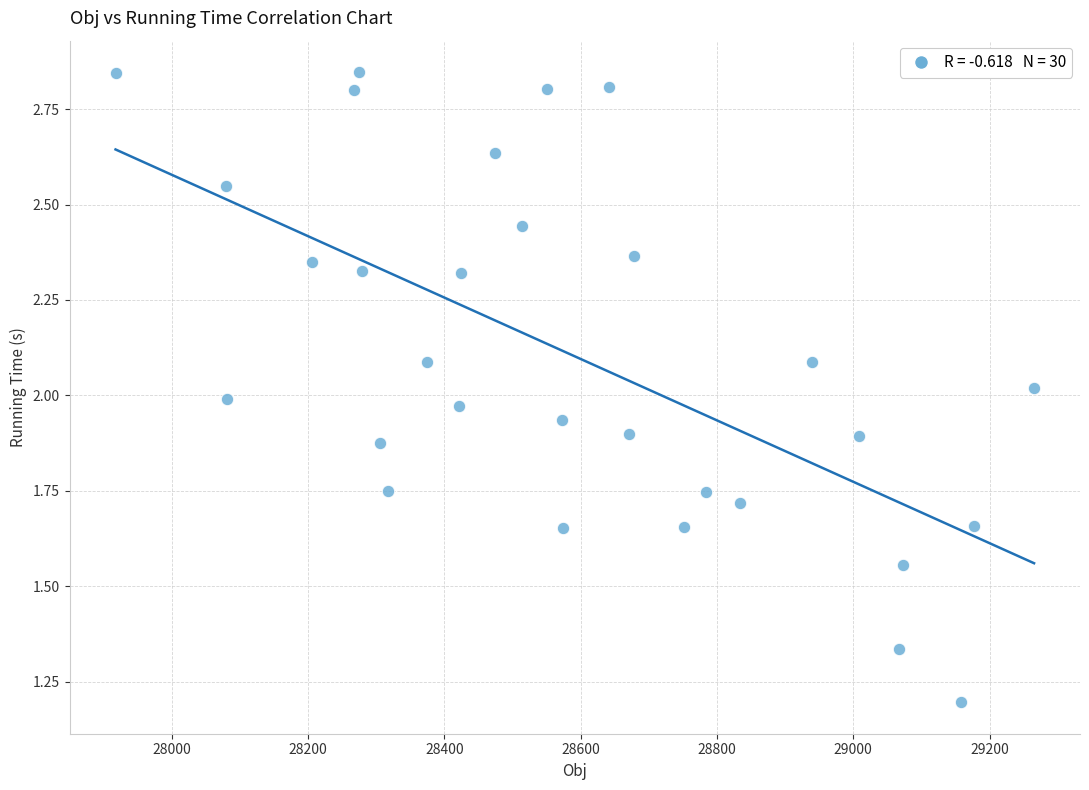

What is the range of X values (max minus min)?

1348.0